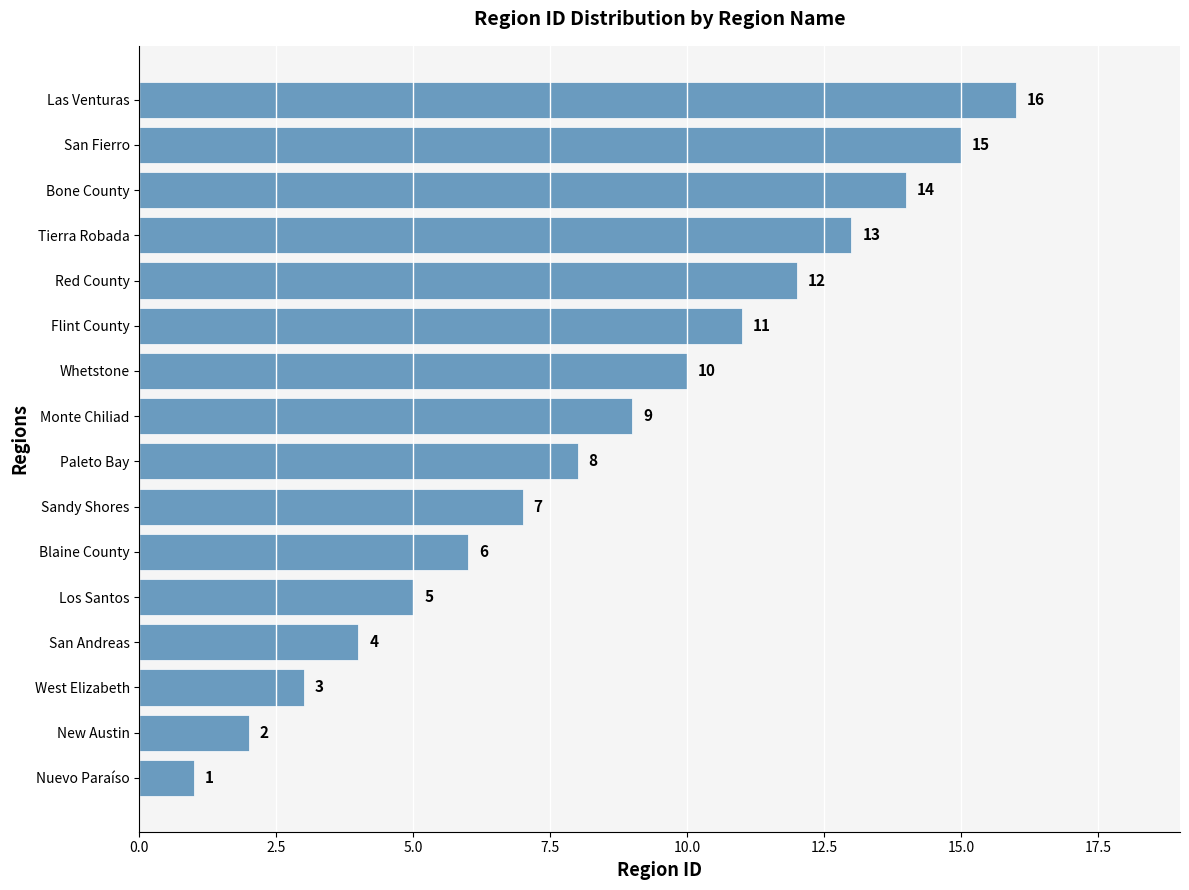

The chart shows a value of 6 at Blaine County. True or false?

True